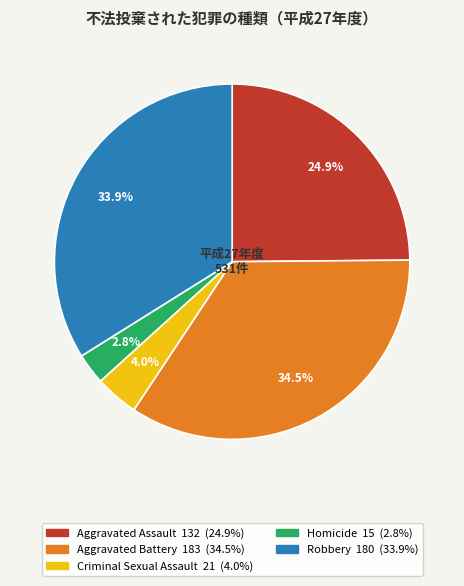

What is the smallest slice in the pie chart?

Homicide